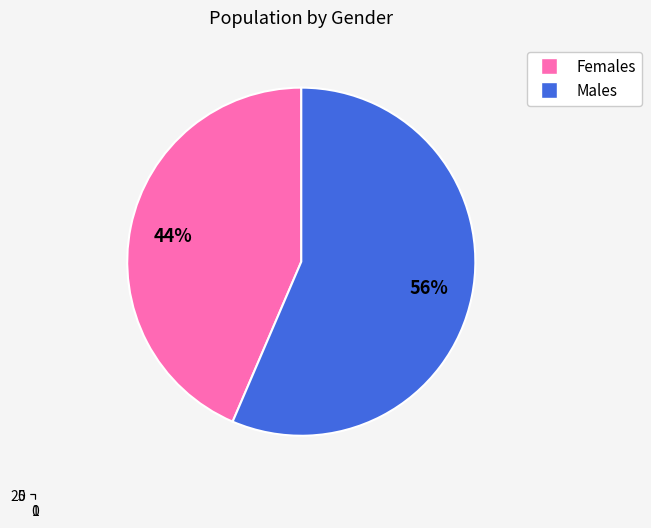

To the nearest percent, what is the combined percentage of pria and wanita?

100%